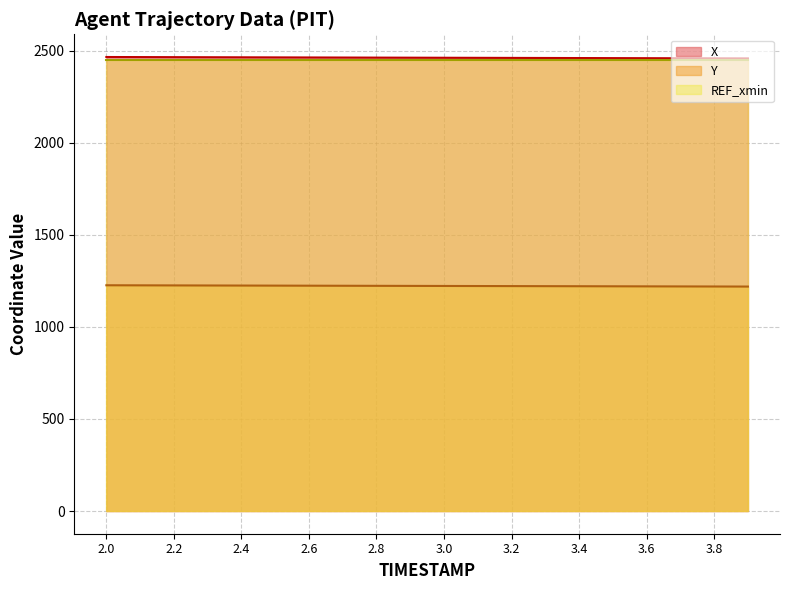

What is the difference between the highest and lowest values at 2.8?

1239.8